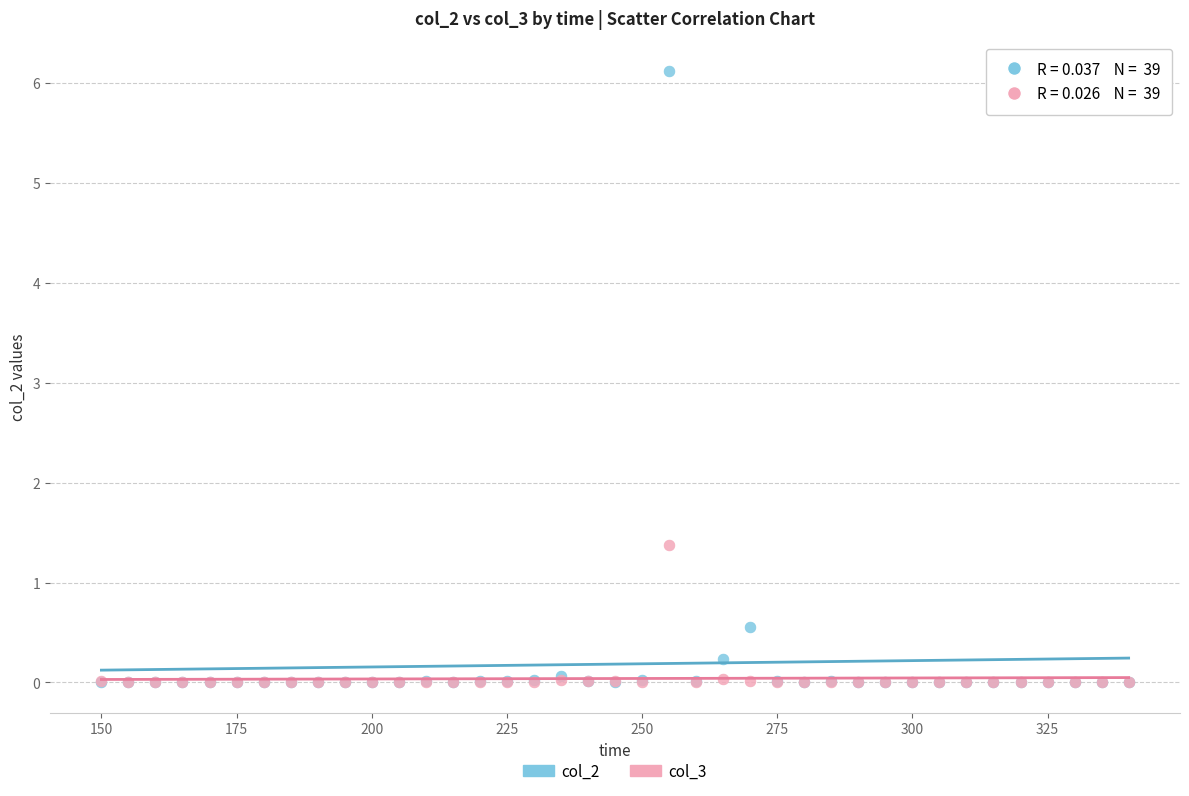

In the col_2 series, what Y value is closest to 3?

0.6